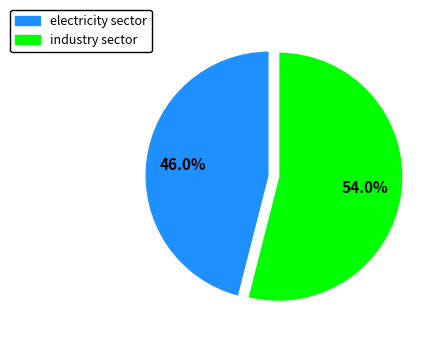

To the nearest percent, what is the average slice percentage?

50%